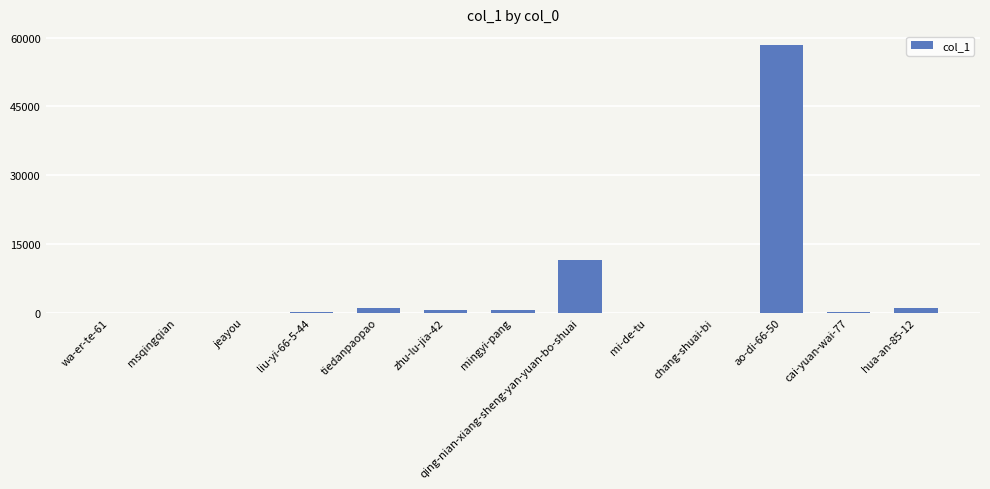

What is the difference between the values at jeayou and chang-shuai-bi?

9